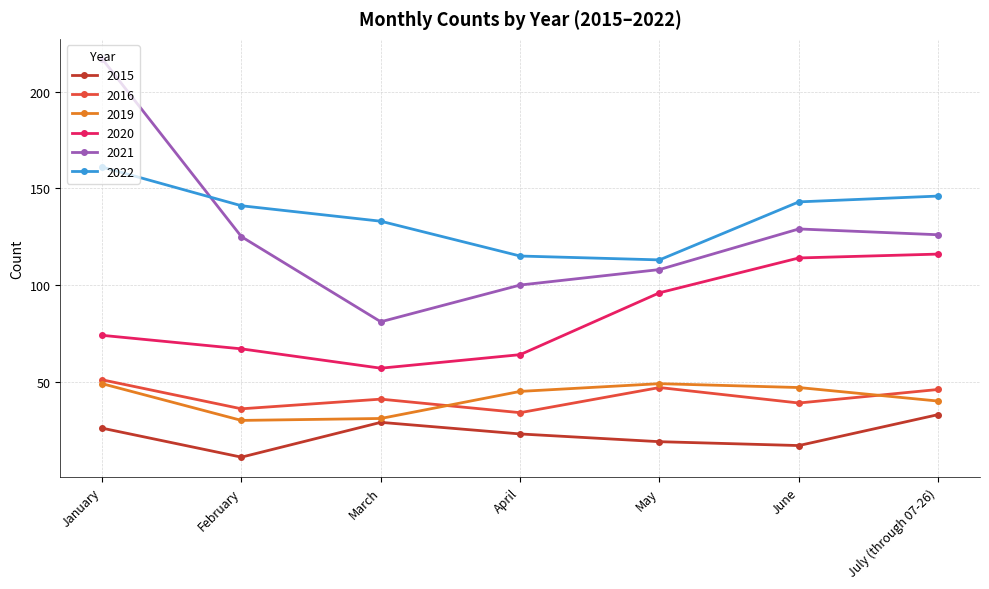

At how many categories does at least one series exceed 173?

1